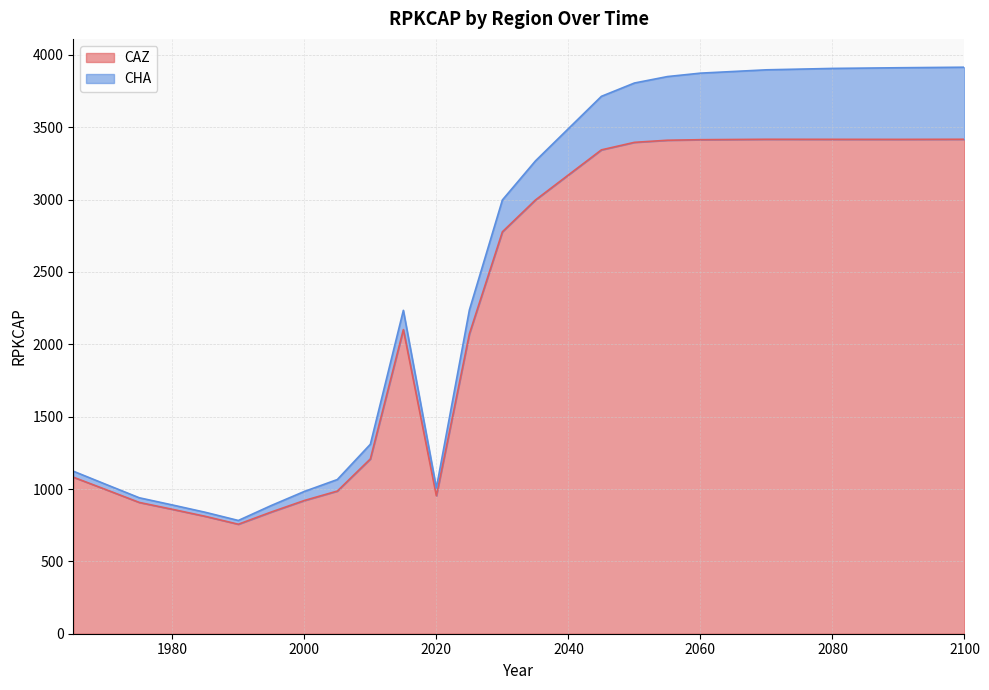

Does the chart have visible grid lines?

Yes